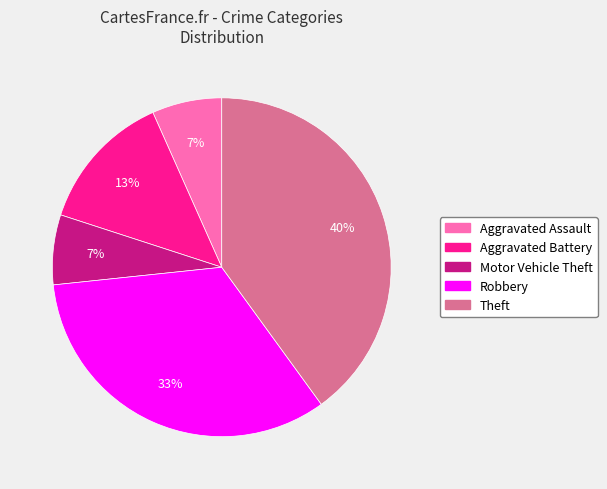

How many segments does this pie chart have?

5